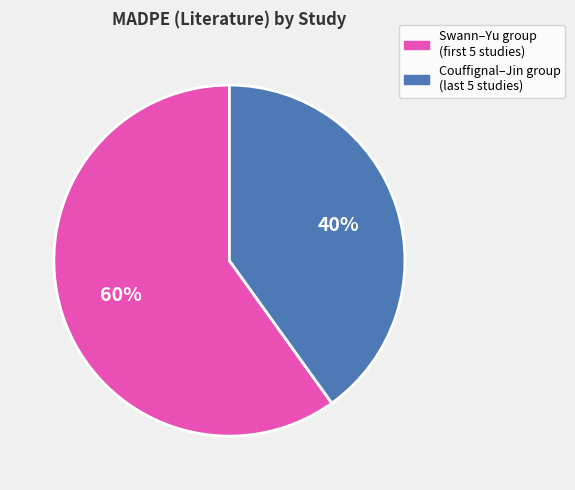

What is the majority slice?

Swann–Yu group (first 5 studies)